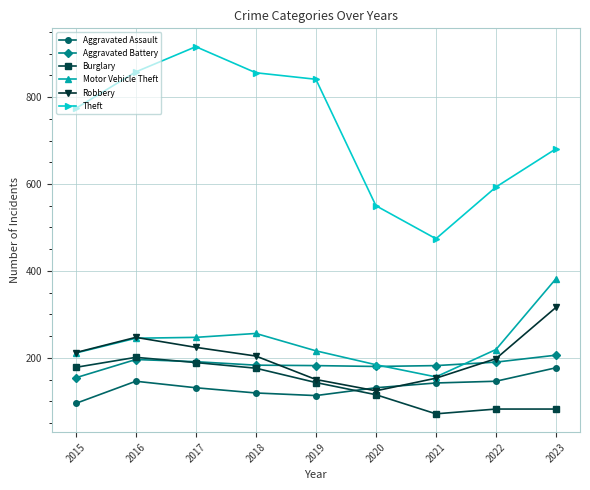

What is the difference between the maximum and minimum values in the Aggravated Battery series?

52